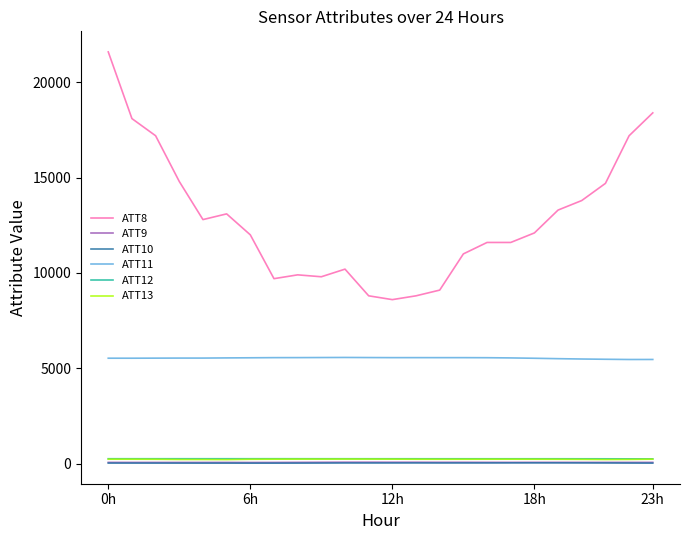

Which series has the largest range (max minus min)?

ATT8